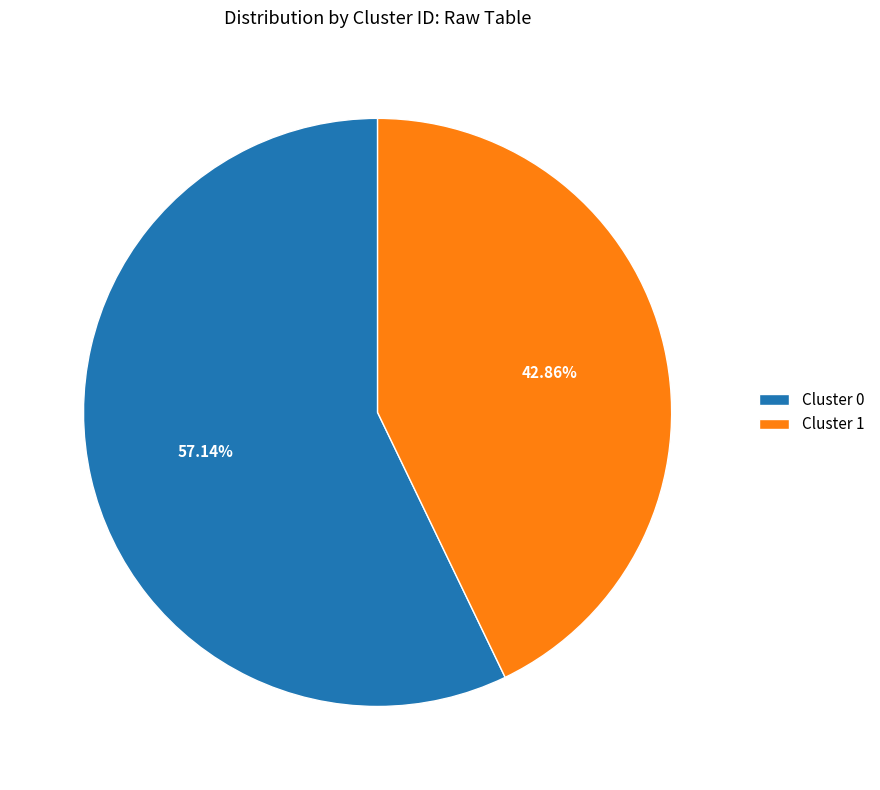

Which slice is the largest?

Cluster 0